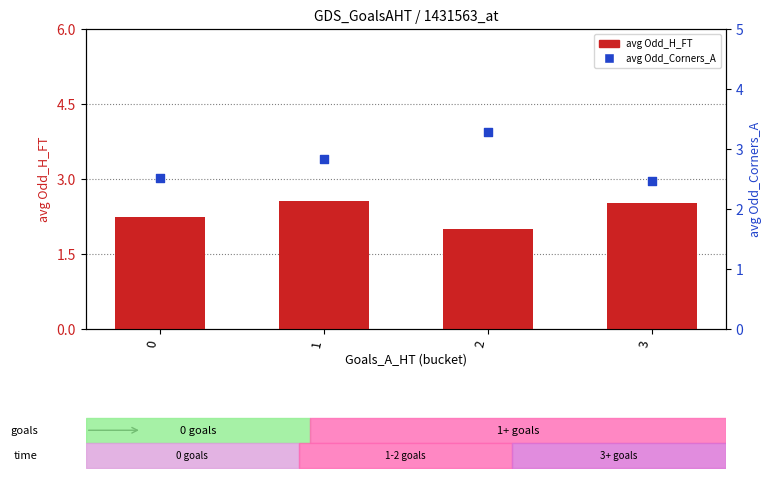

What are all the series names shown in the legend?

avg Odd_H_FT, avg Odd_Corners_A